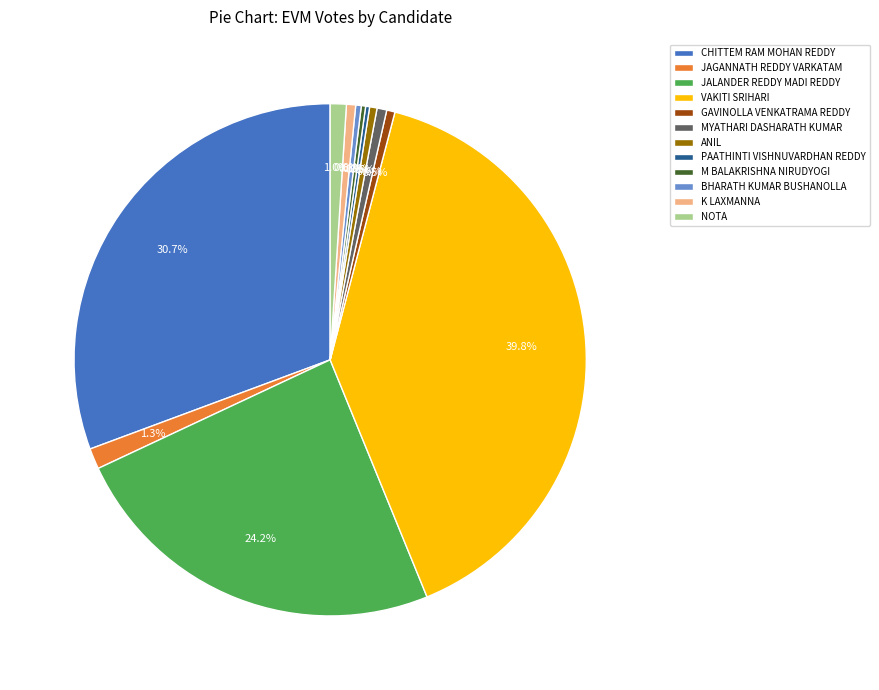

Between JALANDER REDDY MADI REDDY and MYATHARI DASHARATH KUMAR, which is larger?

JALANDER REDDY MADI REDDY